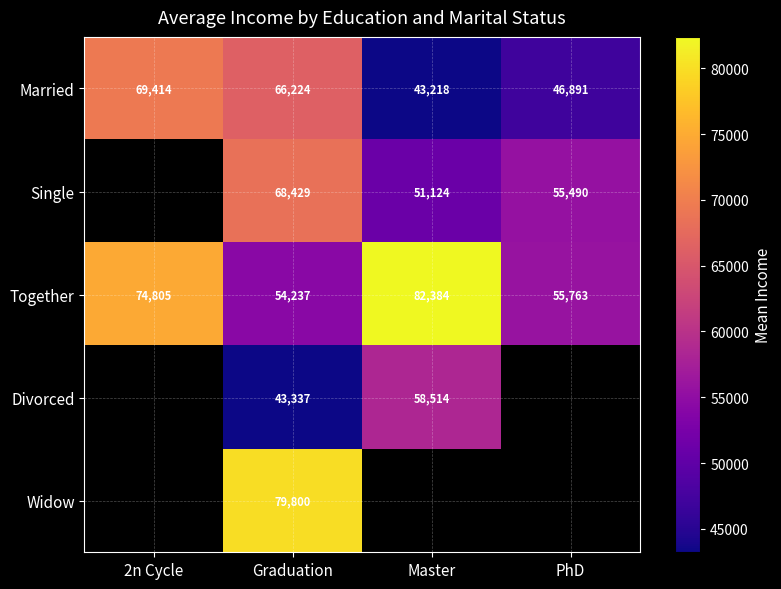

What is the spread (max minus min) of values at PhD?

8872.4